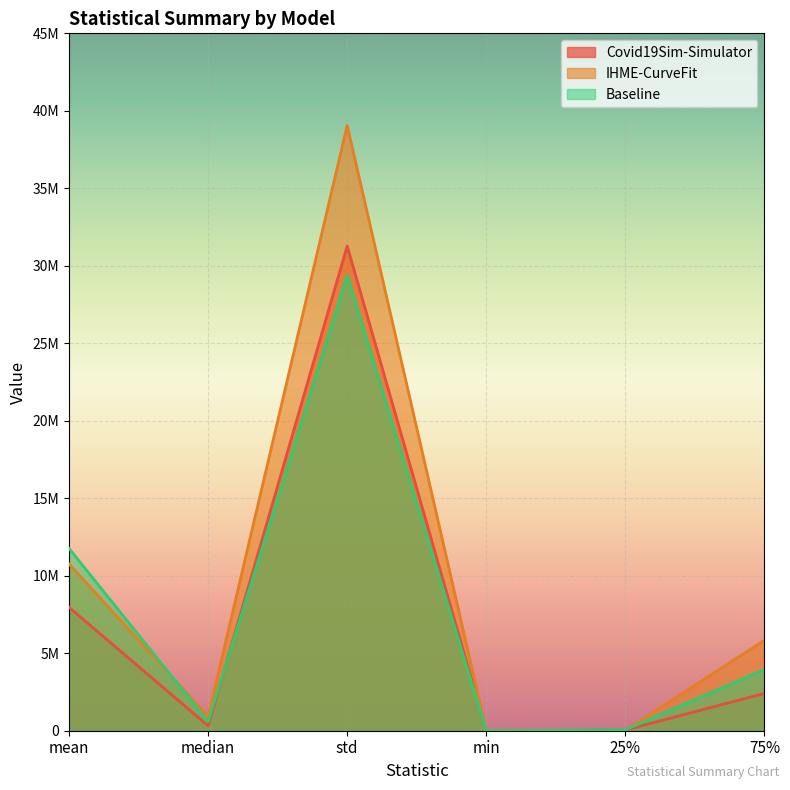

What are all the series names shown in the legend?

Covid19Sim-Simulator, IHME-CurveFit, Baseline